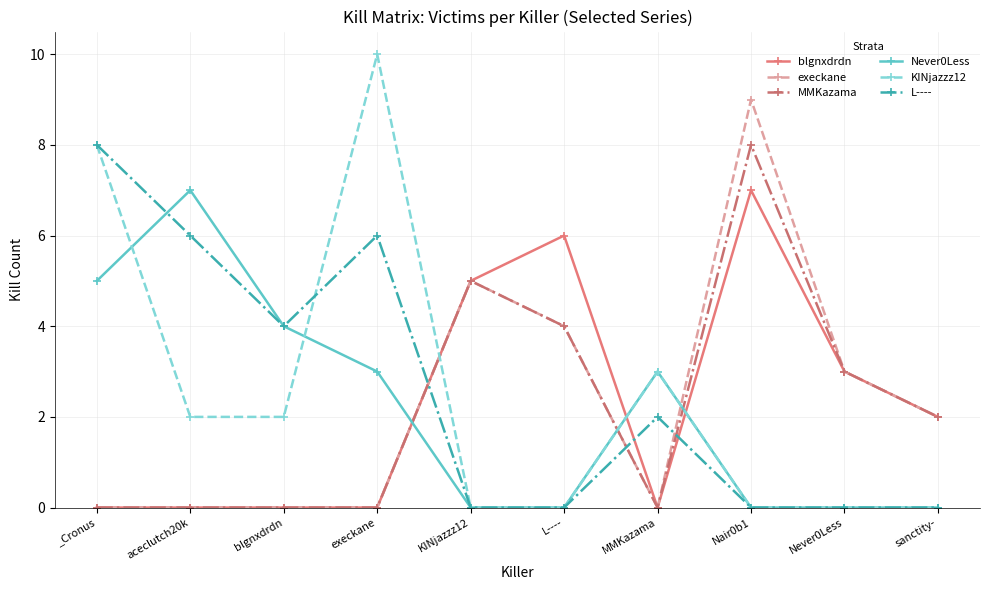

What is the maximum value shown in the chart?

10